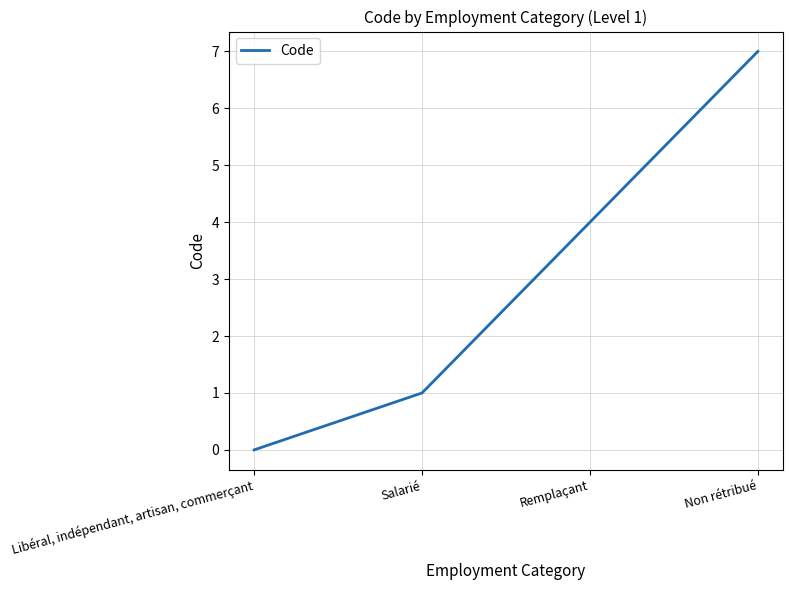

List the labels in order of value, smallest first.

Libéral, indépendant, artisan, commerçant, Salarié, Remplaçant, Non rétribué